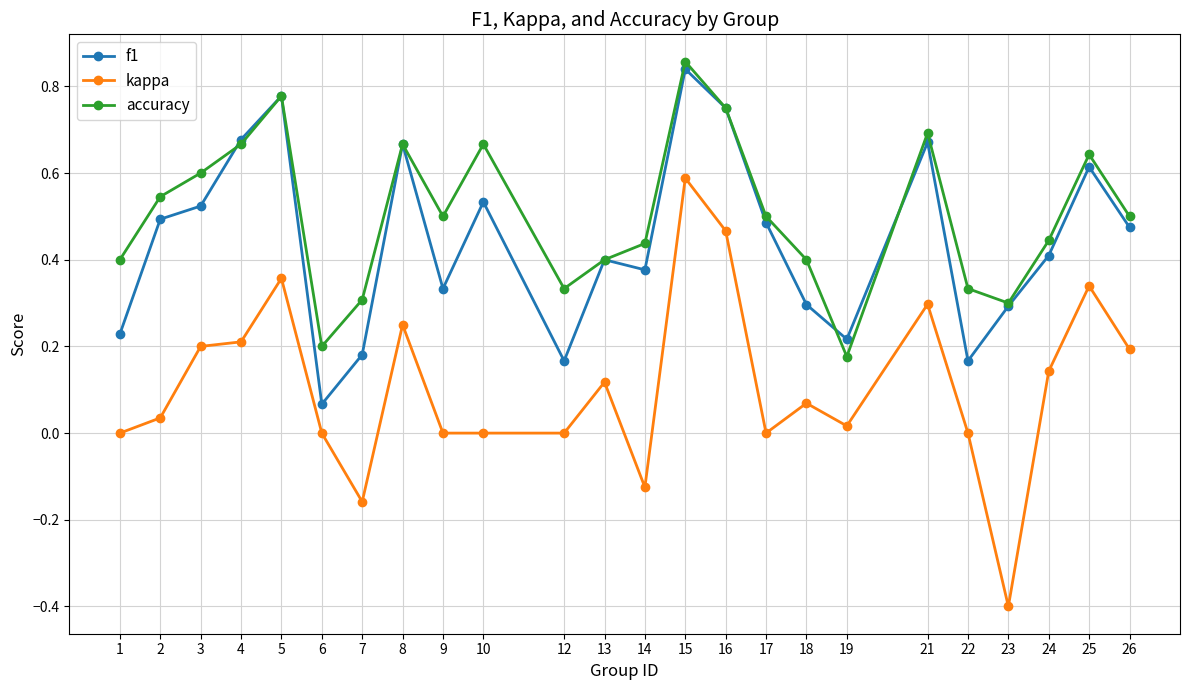

Which series has the largest range (max minus min)?

kappa